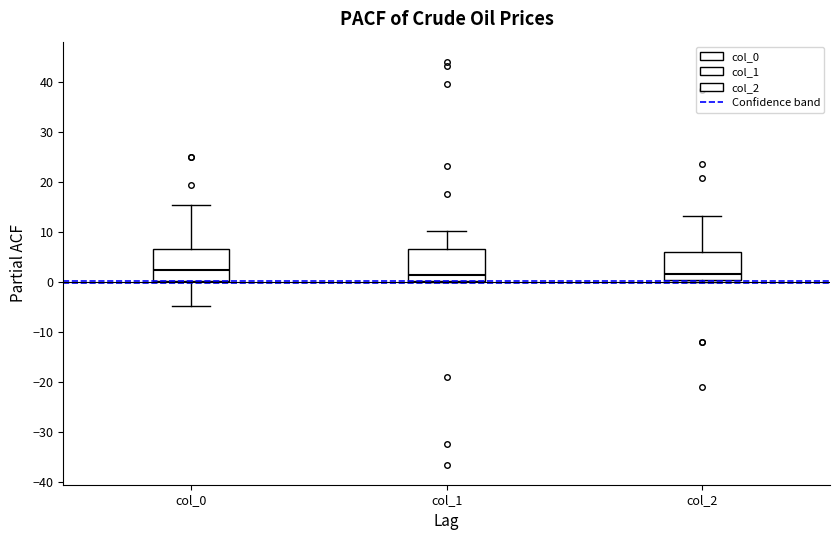

Where does the lower whisker of the box for col_0 end on the y-axis? The values are not printed on the chart, so give them approximately, as read against the axis.

-5